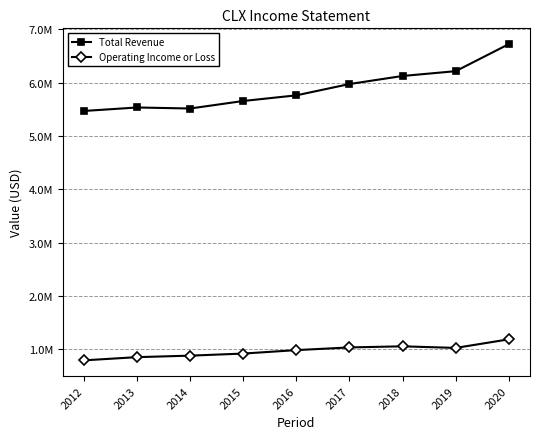

True or false: Operating Income or Loss and Total Revenue cross at least once.

False